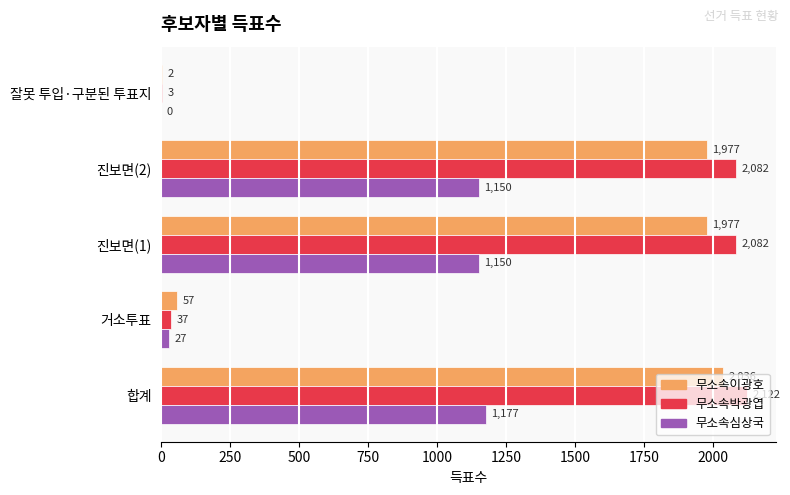

Read the 무소속심상국 value at 거소투표.

27